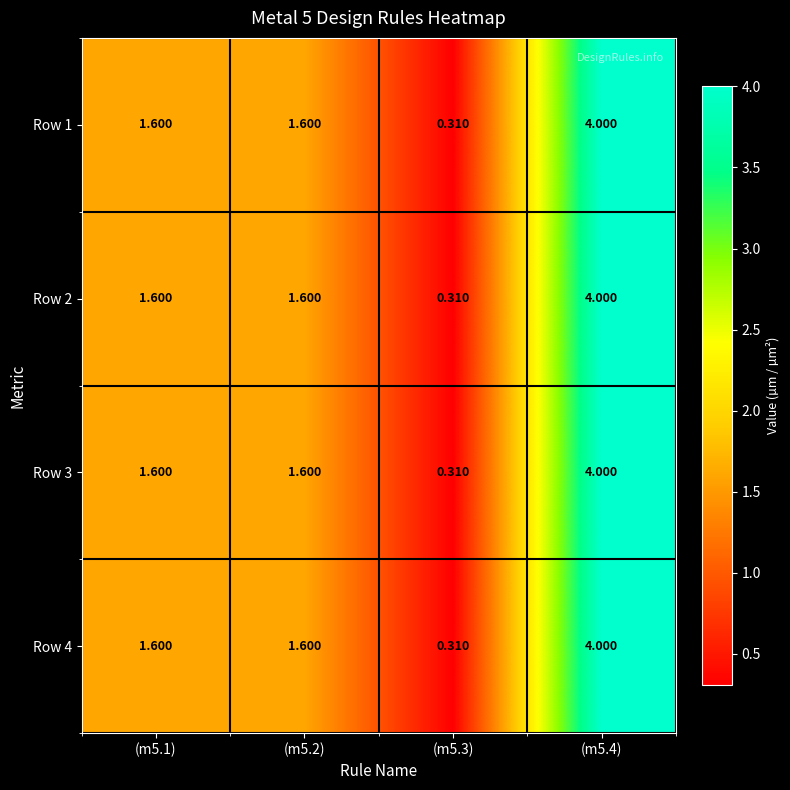

Reading left to right, extract all data points from this chart.

Row 1: (m5.1)=1.6	(m5.2)=1.6	(m5.3)=0.3	(m5.4)=4.0
Row 2: (m5.1)=1.6	(m5.2)=1.6	(m5.3)=0.3	(m5.4)=4.0
Row 3: (m5.1)=1.6	(m5.2)=1.6	(m5.3)=0.3	(m5.4)=4.0
Row 4: (m5.1)=1.6	(m5.2)=1.6	(m5.3)=0.3	(m5.4)=4.0